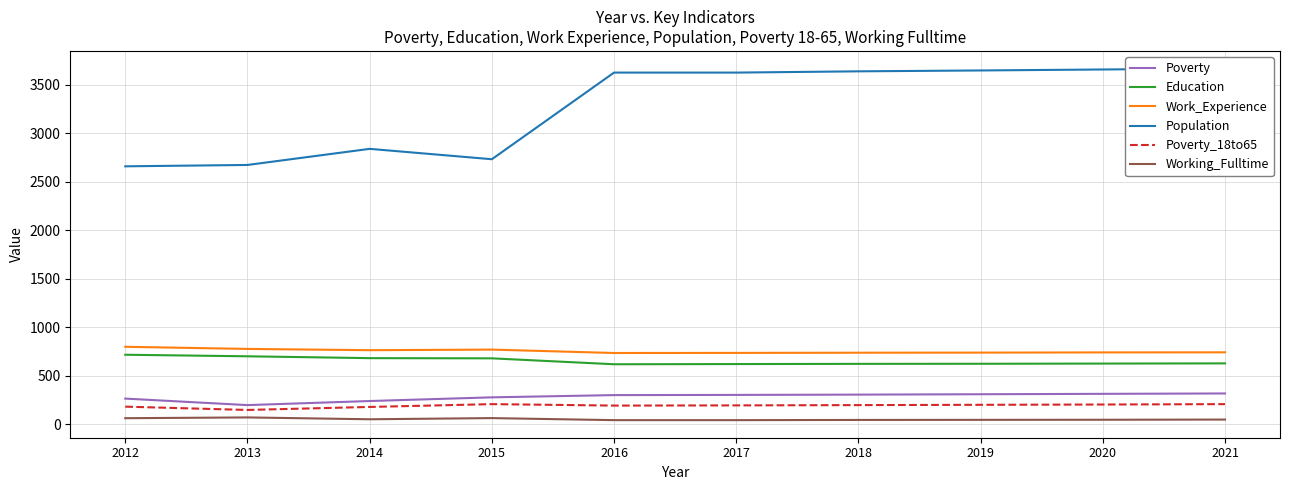

How many categories are shown in the chart?

10